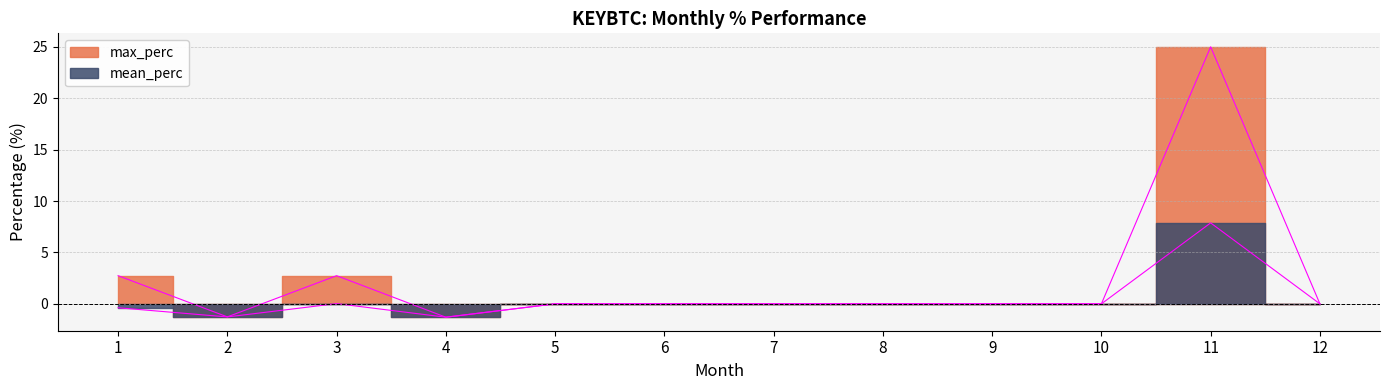

What is the average value?

2.3